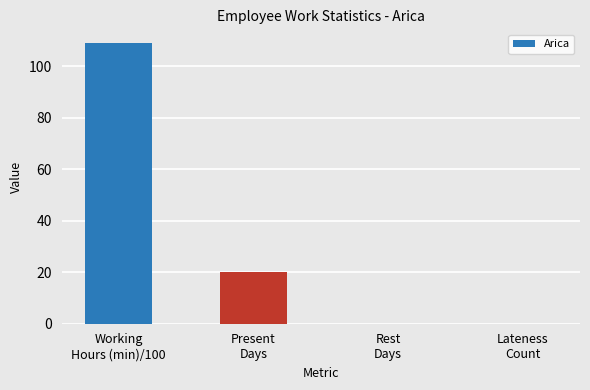

What is the difference between the values at Rest
Days and Working
Hours (min)/100?

109.0